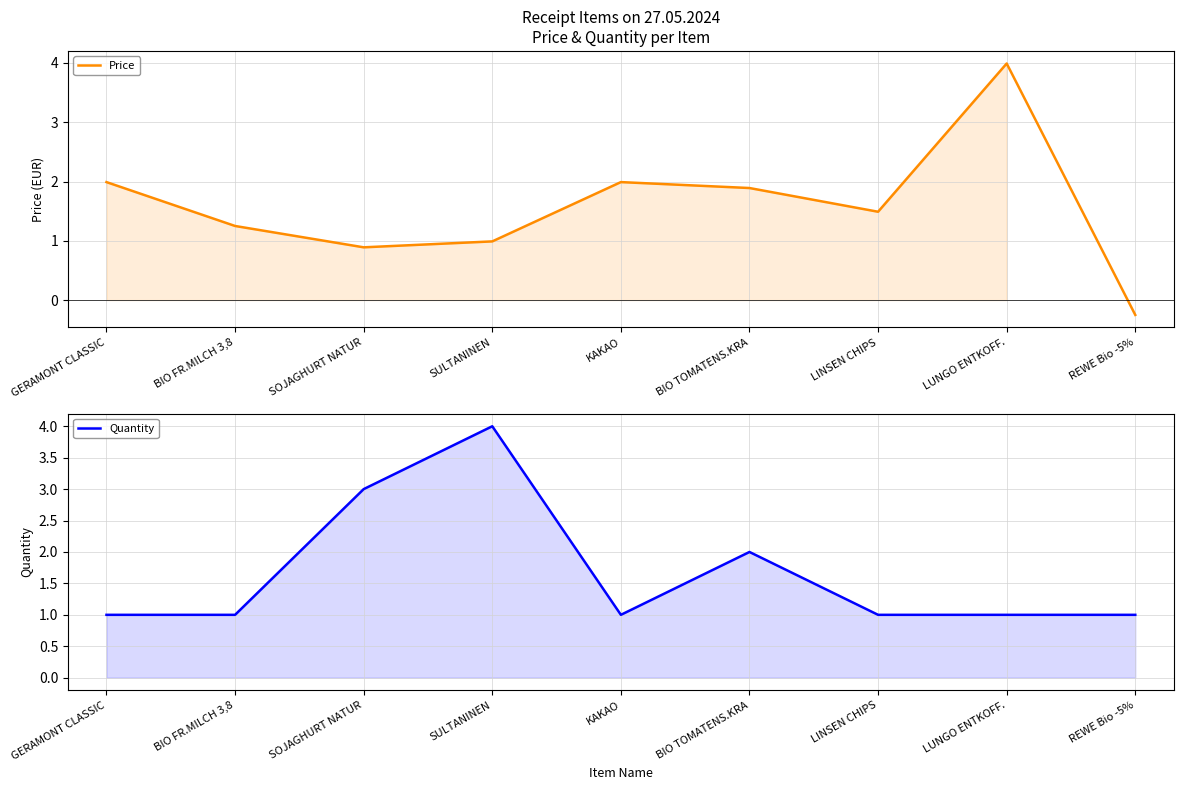

After their last crossing, which series has the higher values: Quantity or Price?

Quantity